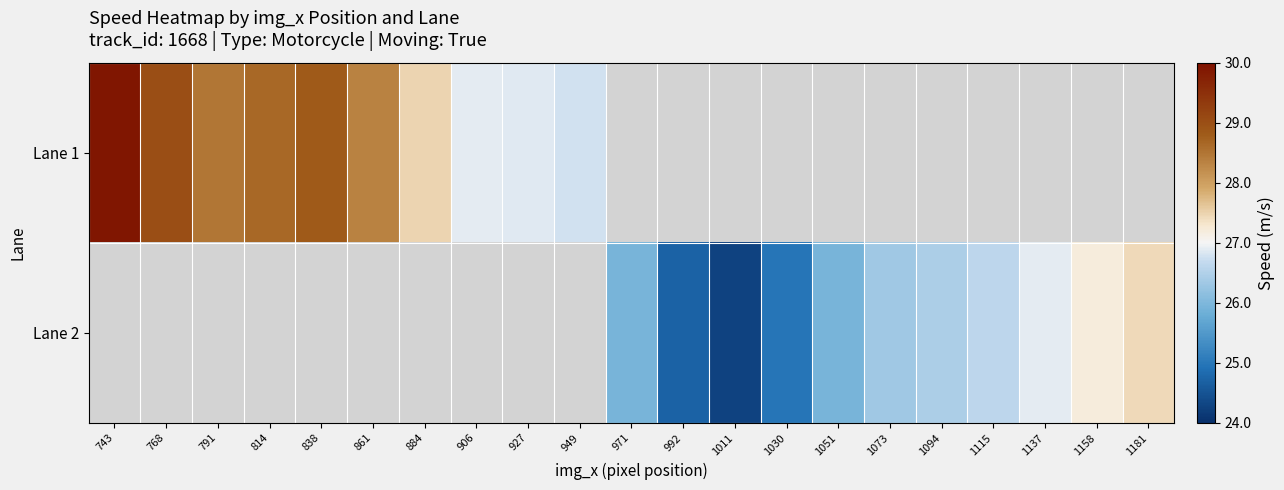

List the series in order of their peak value, highest first.

Lane 1, Lane 2